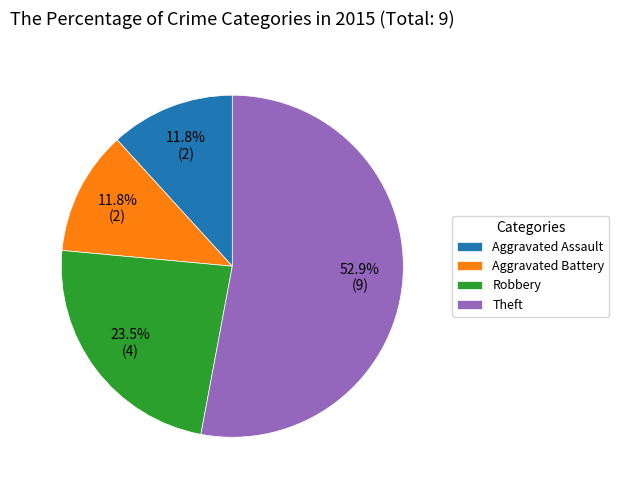

To the nearest percent, what portion does Aggravated Battery represent?

12%